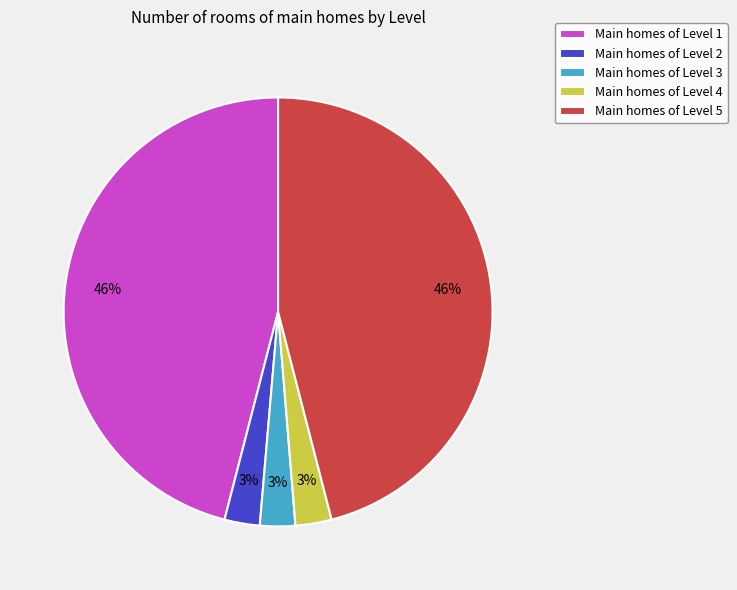

Is it true that Main homes of Level 3 is 3% of the pie?

True